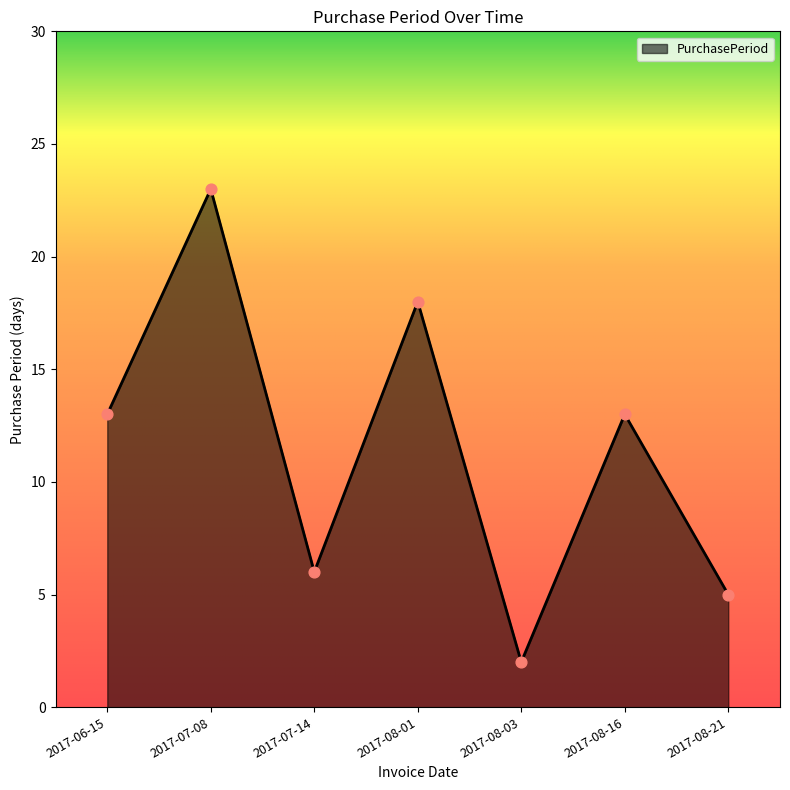

Which has a higher value, 2017-08-21 or 2017-08-01?

2017-08-01